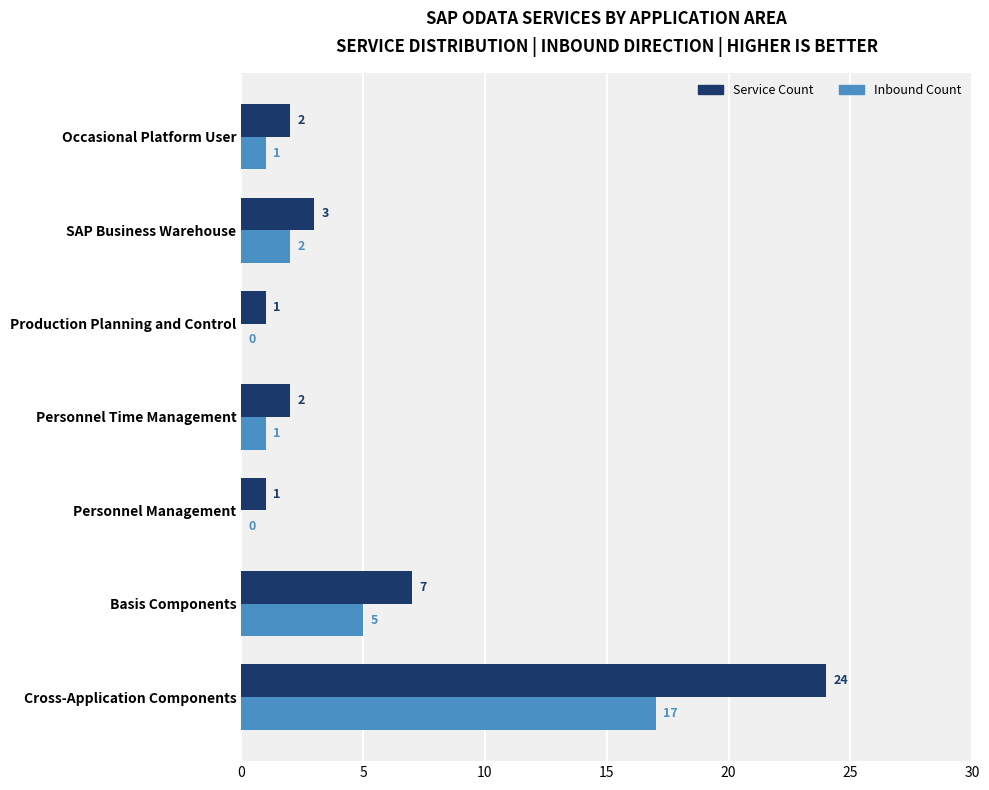

How many positive values does the Inbound Count series have?

5